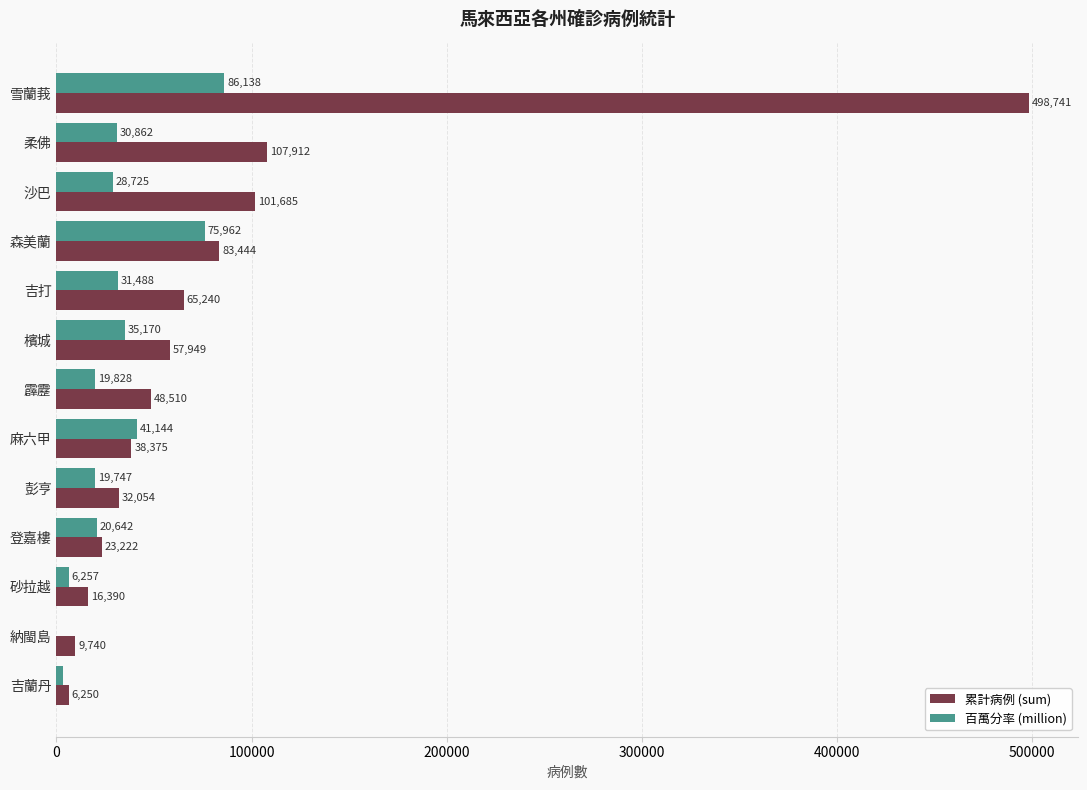

The value of 累計病例 (sum) at 納閩島 is 9740. True or false?

True